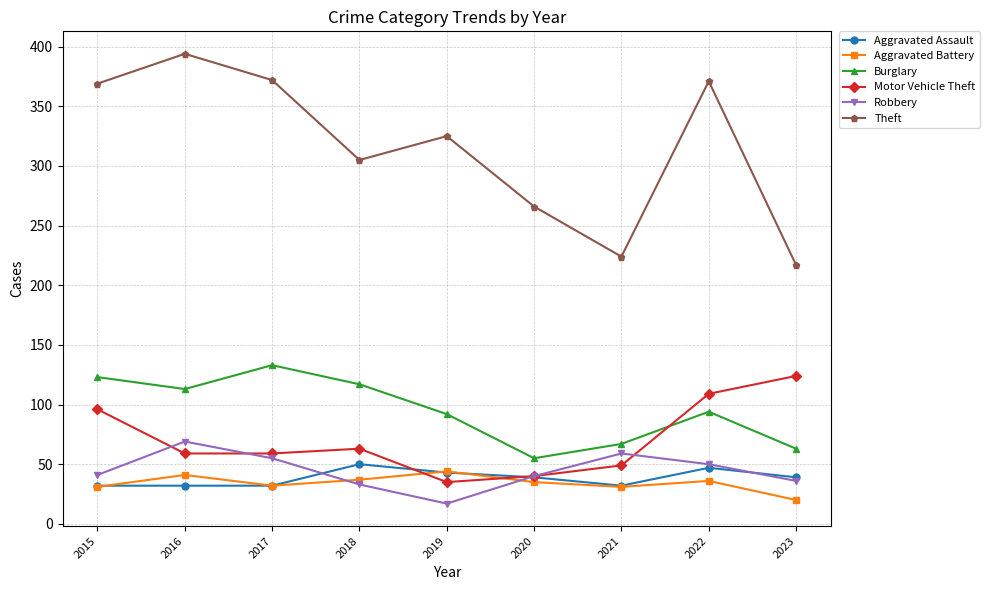

What is the value of the Theft point at the 6th from the left?

266